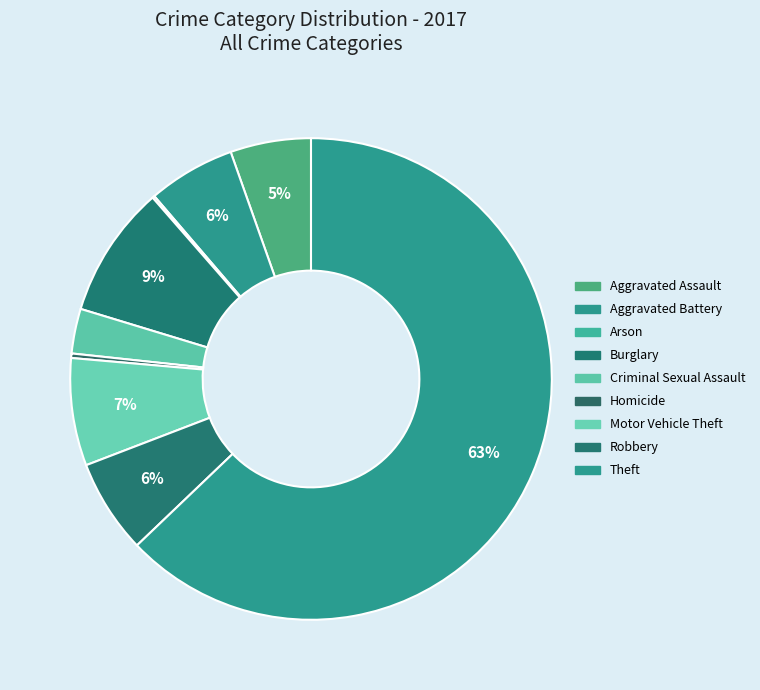

How many slices are in this pie chart?

9